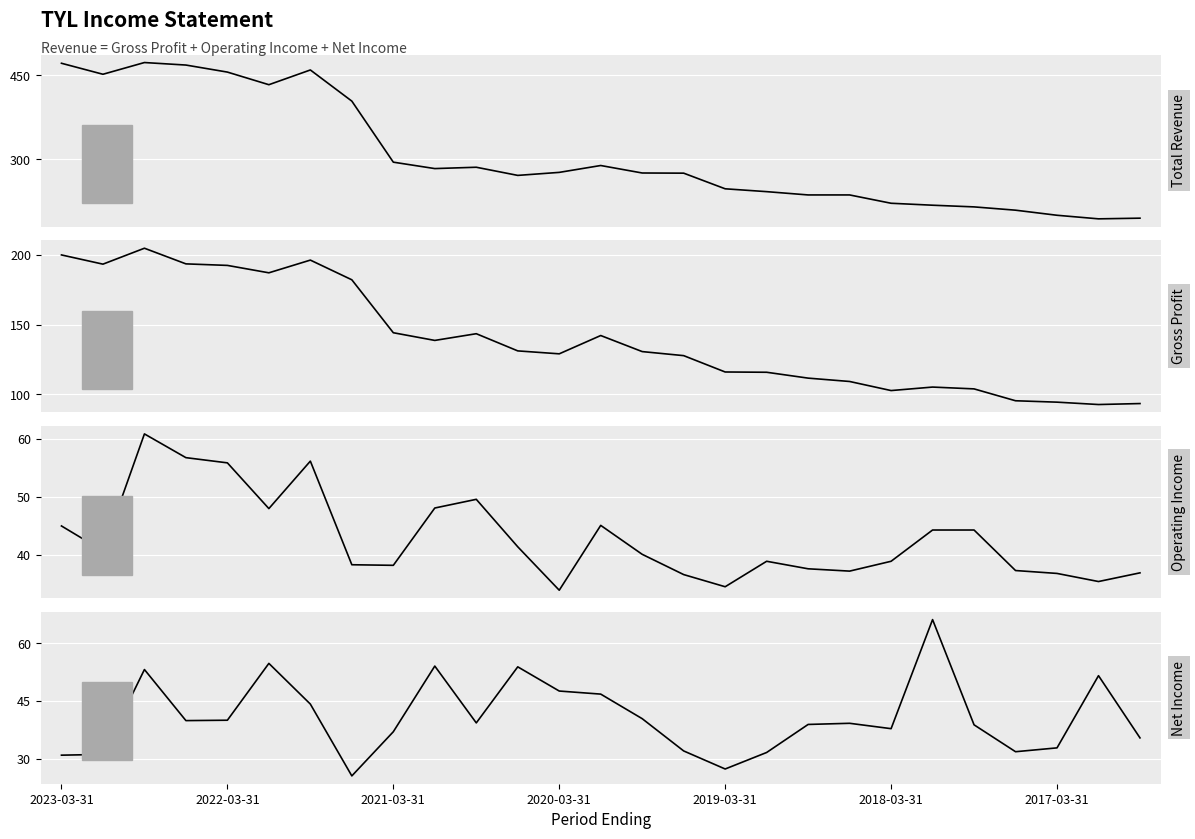

What is the maximum value shown in the chart?

473.2